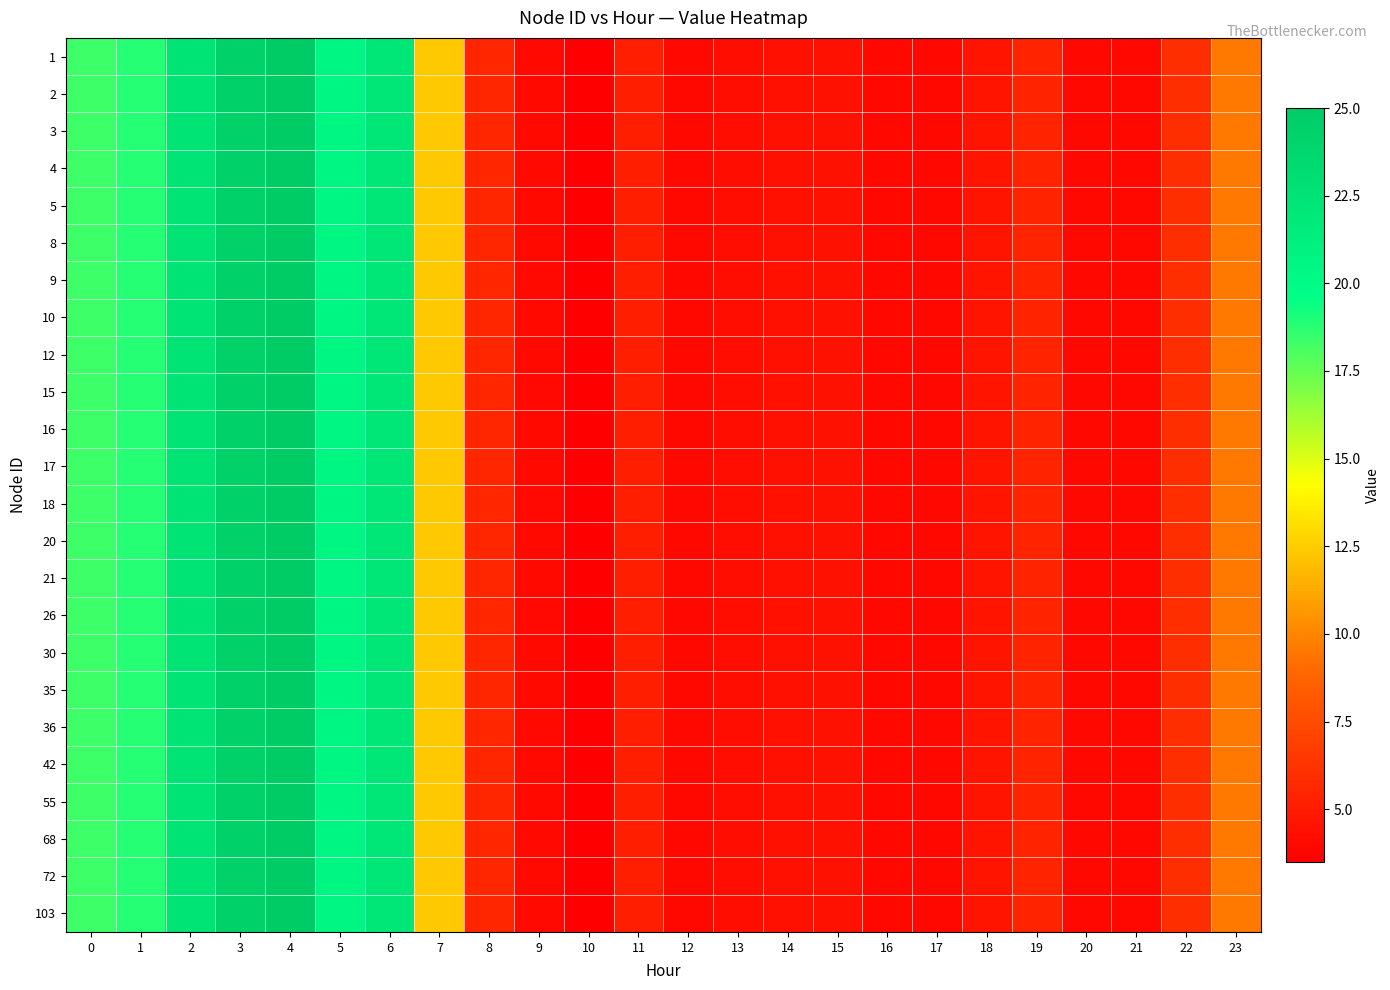

Reading left to right, list all the values displayed in this chart.

1: 0=18.3	1=18.8	2=22.4	3=24.4	4=25.0	5=20.5	6=22.1	7=12.4	8=5.6	9=4.0	10=3.5	11=5.1	12=4.0	13=4.3	14=4.4	15=4.5	16=4.0	17=4.0	18=4.6	19=5.4	20=4.0	21=4.0	22=6.0	23=9.6
2: 0=18.3	1=18.8	2=22.4	3=24.4	4=25.0	5=20.5	6=22.1	7=12.4	8=5.6	9=4.0	10=3.5	11=5.1	12=4.0	13=4.3	14=4.4	15=4.5	16=4.0	17=4.0	18=4.6	19=5.4	20=4.0	21=4.0	22=6.0	23=9.6
3: 0=18.3	1=18.8	2=22.4	3=24.4	4=25.0	5=20.5	6=22.1	7=12.4	8=5.6	9=4.0	10=3.5	11=5.1	12=4.0	13=4.3	14=4.4	15=4.5	16=4.0	17=4.0	18=4.6	19=5.4	20=4.0	21=4.0	22=6.0	23=9.6
4: 0=18.3	1=18.8	2=22.4	3=24.4	4=25.0	5=20.5	6=22.1	7=12.4	8=5.6	9=4.0	10=3.5	11=5.1	12=4.0	13=4.3	14=4.4	15=4.5	16=4.0	17=4.0	18=4.6	19=5.4	20=4.0	21=4.0	22=6.0	23=9.6
5: 0=18.3	1=18.8	2=22.4	3=24.4	4=25.0	5=20.5	6=22.1	7=12.4	8=5.6	9=4.0	10=3.5	11=5.1	12=4.0	13=4.3	14=4.4	15=4.5	16=4.0	17=4.0	18=4.6	19=5.4	20=4.0	21=4.0	22=6.0	23=9.6
8: 0=18.3	1=18.8	2=22.4	3=24.4	4=25.0	5=20.5	6=22.1	7=12.4	8=5.6	9=4.0	10=3.5	11=5.1	12=4.0	13=4.3	14=4.4	15=4.5	16=4.0	17=4.0	18=4.6	19=5.4	20=4.0	21=4.0	22=6.0	23=9.6
9: 0=18.3	1=18.8	2=22.4	3=24.4	4=25.0	5=20.5	6=22.1	7=12.4	8=5.6	9=4.0	10=3.5	11=5.1	12=4.0	13=4.3	14=4.4	15=4.5	16=4.0	17=4.0	18=4.6	19=5.4	20=4.0	21=4.0	22=6.0	23=9.6
10: 0=18.3	1=18.8	2=22.4	3=24.4	4=25.0	5=20.5	6=22.1	7=12.4	8=5.6	9=4.0	10=3.5	11=5.1	12=4.0	13=4.3	14=4.4	15=4.5	16=4.0	17=4.0	18=4.6	19=5.4	20=4.0	21=4.0	22=6.0	23=9.6
12: 0=18.3	1=18.8	2=22.4	3=24.4	4=25.0	5=20.5	6=22.1	7=12.4	8=5.6	9=4.0	10=3.5	11=5.1	12=4.0	13=4.3	14=4.4	15=4.5	16=4.0	17=4.0	18=4.6	19=5.4	20=4.0	21=4.0	22=6.0	23=9.6
15: 0=18.3	1=18.8	2=22.4	3=24.4	4=25.0	5=20.5	6=22.1	7=12.4	8=5.6	9=4.0	10=3.5	11=5.1	12=4.0	13=4.3	14=4.4	15=4.5	16=4.0	17=4.0	18=4.6	19=5.4	20=4.0	21=4.0	22=6.0	23=9.6
16: 0=18.3	1=18.8	2=22.4	3=24.4	4=25.0	5=20.5	6=22.1	7=12.4	8=5.6	9=4.0	10=3.5	11=5.1	12=4.0	13=4.3	14=4.4	15=4.5	16=4.0	17=4.0	18=4.6	19=5.4	20=4.0	21=4.0	22=6.0	23=9.6
17: 0=18.3	1=18.8	2=22.4	3=24.4	4=25.0	5=20.5	6=22.1	7=12.4	8=5.6	9=4.0	10=3.5	11=5.1	12=4.0	13=4.3	14=4.4	15=4.5	16=4.0	17=4.0	18=4.6	19=5.4	20=4.0	21=4.0	22=6.0	23=9.6
18: 0=18.3	1=18.8	2=22.4	3=24.4	4=25.0	5=20.5	6=22.1	7=12.4	8=5.6	9=4.0	10=3.5	11=5.1	12=4.0	13=4.3	14=4.4	15=4.5	16=4.0	17=4.0	18=4.6	19=5.4	20=4.0	21=4.0	22=6.0	23=9.6
20: 0=18.3	1=18.8	2=22.4	3=24.4	4=25.0	5=20.5	6=22.1	7=12.4	8=5.6	9=4.0	10=3.5	11=5.1	12=4.0	13=4.3	14=4.4	15=4.5	16=4.0	17=4.0	18=4.6	19=5.4	20=4.0	21=4.0	22=6.0	23=9.6
21: 0=18.3	1=18.8	2=22.4	3=24.4	4=25.0	5=20.5	6=22.1	7=12.4	8=5.6	9=4.0	10=3.5	11=5.1	12=4.0	13=4.3	14=4.4	15=4.5	16=4.0	17=4.0	18=4.6	19=5.4	20=4.0	21=4.0	22=6.0	23=9.6
26: 0=18.3	1=18.8	2=22.4	3=24.4	4=25.0	5=20.5	6=22.1	7=12.4	8=5.6	9=4.0	10=3.5	11=5.1	12=4.0	13=4.3	14=4.4	15=4.5	16=4.0	17=4.0	18=4.6	19=5.4	20=4.0	21=4.0	22=6.0	23=9.6
30: 0=18.3	1=18.8	2=22.4	3=24.4	4=25.0	5=20.5	6=22.1	7=12.4	8=5.6	9=4.0	10=3.5	11=5.1	12=4.0	13=4.3	14=4.4	15=4.5	16=4.0	17=4.0	18=4.6	19=5.4	20=4.0	21=4.0	22=6.0	23=9.6
35: 0=18.3	1=18.8	2=22.4	3=24.4	4=25.0	5=20.5	6=22.1	7=12.4	8=5.6	9=4.0	10=3.5	11=5.1	12=4.0	13=4.3	14=4.4	15=4.5	16=4.0	17=4.0	18=4.6	19=5.4	20=4.0	21=4.0	22=6.0	23=9.6
36: 0=18.3	1=18.8	2=22.4	3=24.4	4=25.0	5=20.5	6=22.1	7=12.4	8=5.6	9=4.0	10=3.5	11=5.1	12=4.0	13=4.3	14=4.4	15=4.5	16=4.0	17=4.0	18=4.6	19=5.4	20=4.0	21=4.0	22=6.0	23=9.6
42: 0=18.3	1=18.8	2=22.4	3=24.4	4=25.0	5=20.5	6=22.1	7=12.4	8=5.6	9=4.0	10=3.5	11=5.1	12=4.0	13=4.3	14=4.4	15=4.5	16=4.0	17=4.0	18=4.6	19=5.4	20=4.0	21=4.0	22=6.0	23=9.6
55: 0=18.3	1=18.8	2=22.4	3=24.4	4=25.0	5=20.5	6=22.1	7=12.4	8=5.6	9=4.0	10=3.5	11=5.1	12=4.0	13=4.3	14=4.4	15=4.5	16=4.0	17=4.0	18=4.6	19=5.4	20=4.0	21=4.0	22=6.0	23=9.6
68: 0=18.3	1=18.8	2=22.4	3=24.4	4=25.0	5=20.5	6=22.1	7=12.4	8=5.6	9=4.0	10=3.5	11=5.1	12=4.0	13=4.3	14=4.4	15=4.5	16=4.0	17=4.0	18=4.6	19=5.4	20=4.0	21=4.0	22=6.0	23=9.6
72: 0=18.3	1=18.8	2=22.4	3=24.4	4=25.0	5=20.5	6=22.1	7=12.4	8=5.6	9=4.0	10=3.5	11=5.1	12=4.0	13=4.3	14=4.4	15=4.5	16=4.0	17=4.0	18=4.6	19=5.4	20=4.0	21=4.0	22=6.0	23=9.6
103: 0=18.3	1=18.8	2=22.4	3=24.4	4=25.0	5=20.5	6=22.1	7=12.4	8=5.6	9=4.0	10=3.5	11=5.1	12=4.0	13=4.3	14=4.4	15=4.5	16=4.0	17=4.0	18=4.6	19=5.4	20=4.0	21=4.0	22=6.0	23=9.6